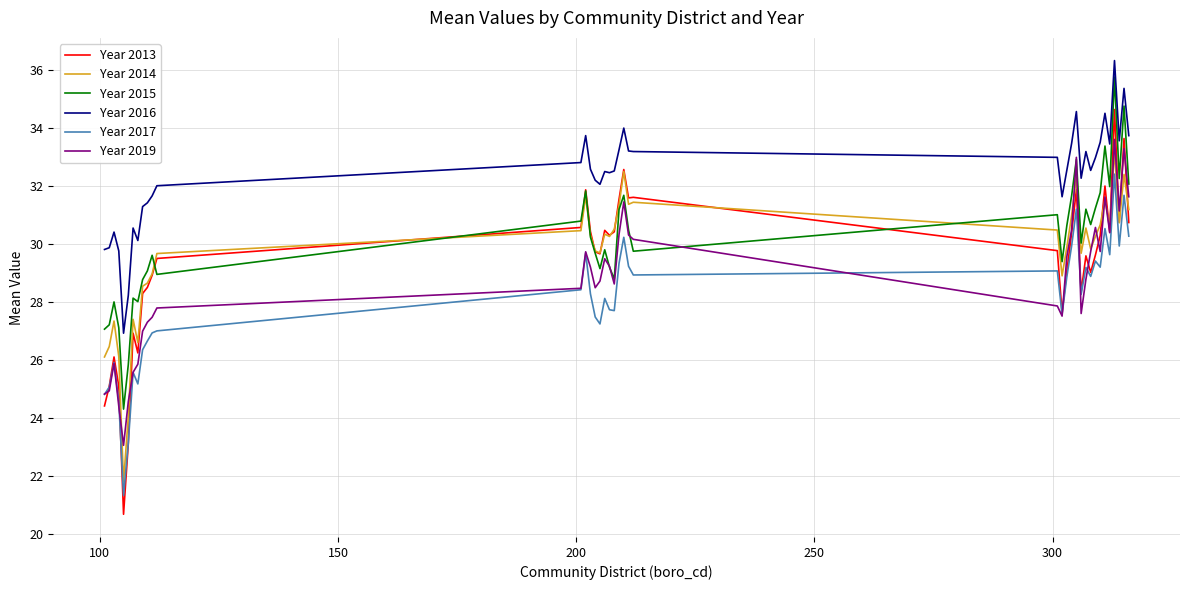

Which series has the largest range (max minus min)?

Year 2013